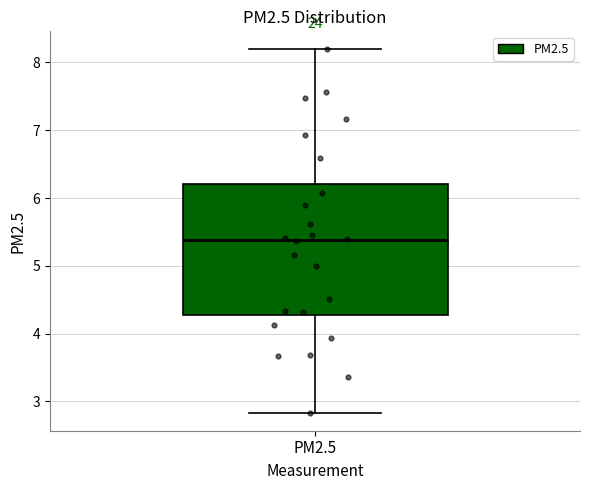

Transcribe this box plot: give where the median line is, the range the box spans, and where the two whiskers end, as read against the y-axis. The values are not printed on the chart, so give them approximately, as read against the axis.

median 5.4, box 4.3 to 6.2, whiskers 2.8 to 8.2